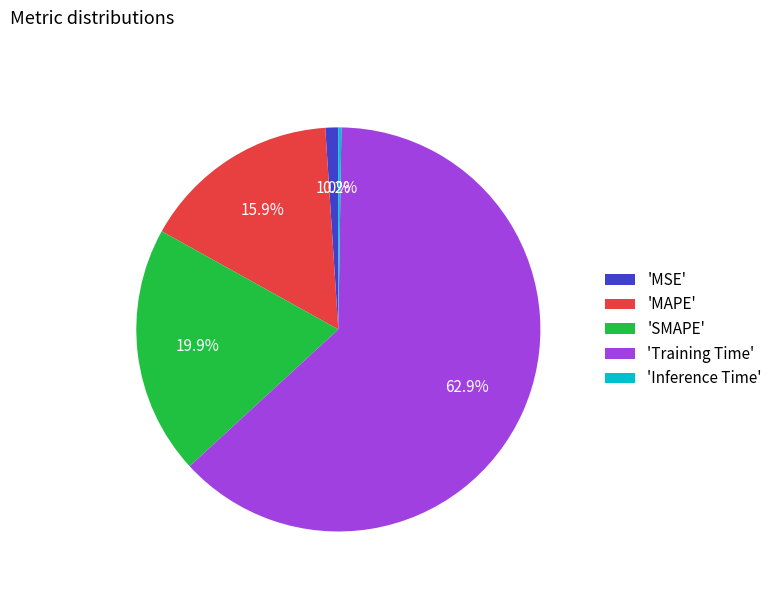

What is the largest slice in the pie chart?

'Training Time'